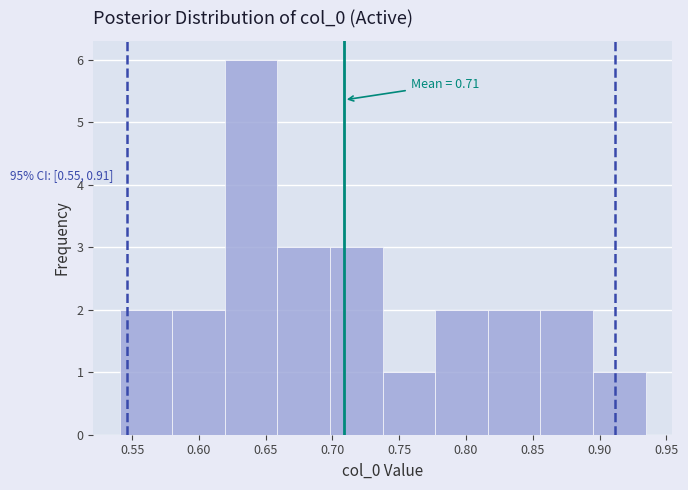

Which range on the x-axis has the tallest bar?

0.620 to 0.660